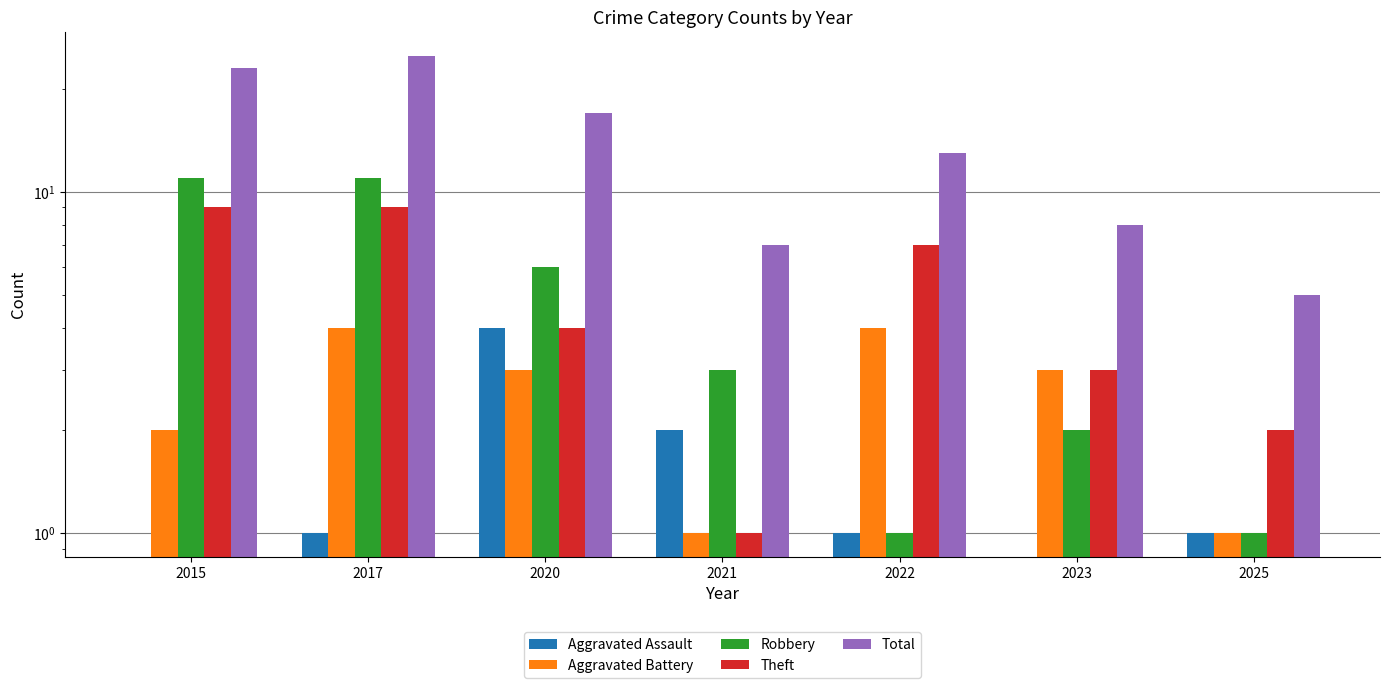

What is the approximate value of Total at 2025, to the nearest 5?

5